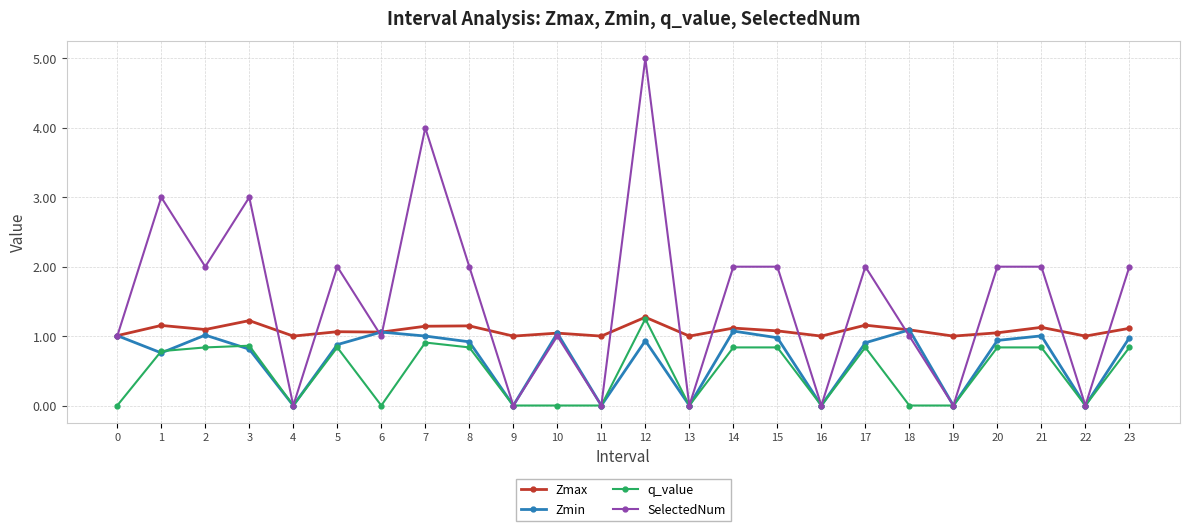

Is the value of Zmin at 22 greater than the value of SelectedNum at 20?

No